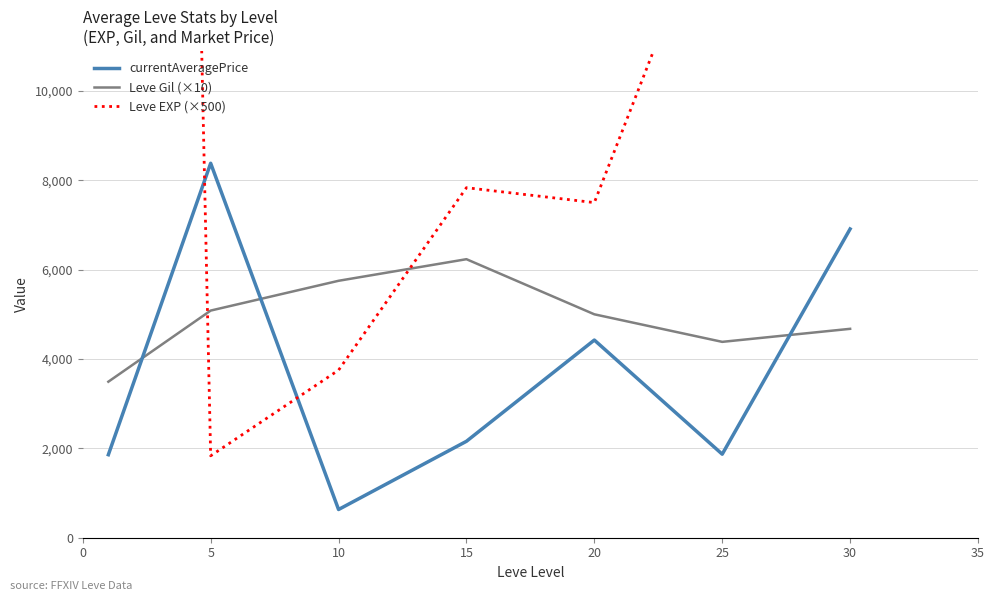

Rank the series by their maximum value, from lowest to highest.

Leve Gil (×10), currentAveragePrice, Leve EXP (×500)